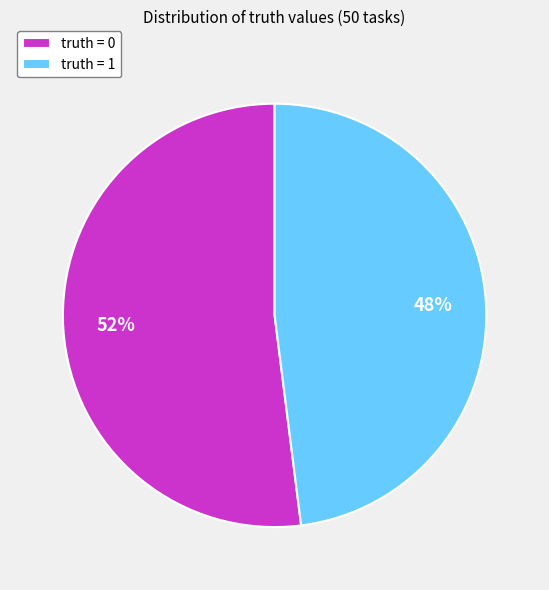

Which slice represents more than half of the pie?

truth = 0